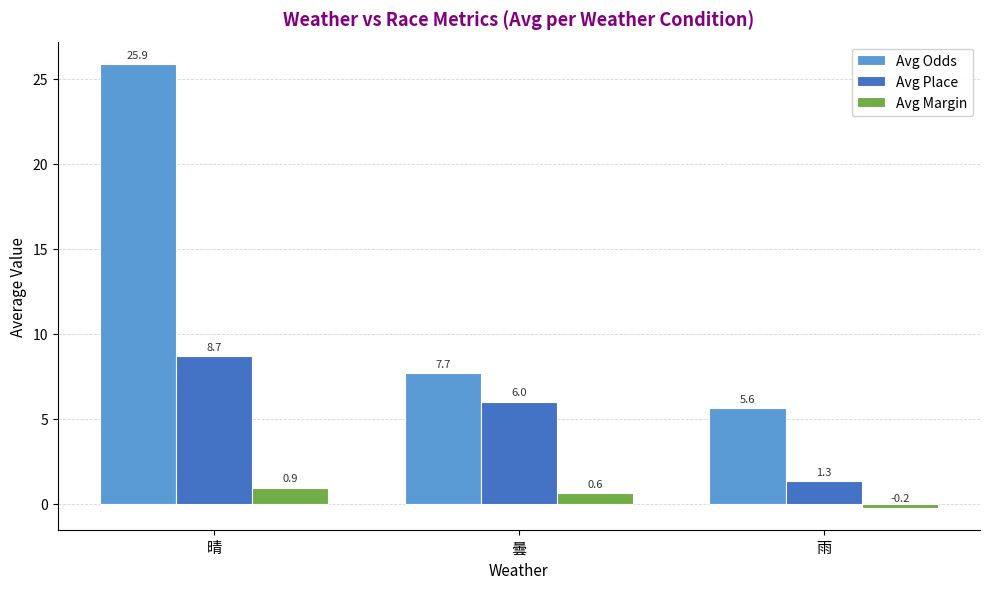

Does the chart contain stacked bars?

No